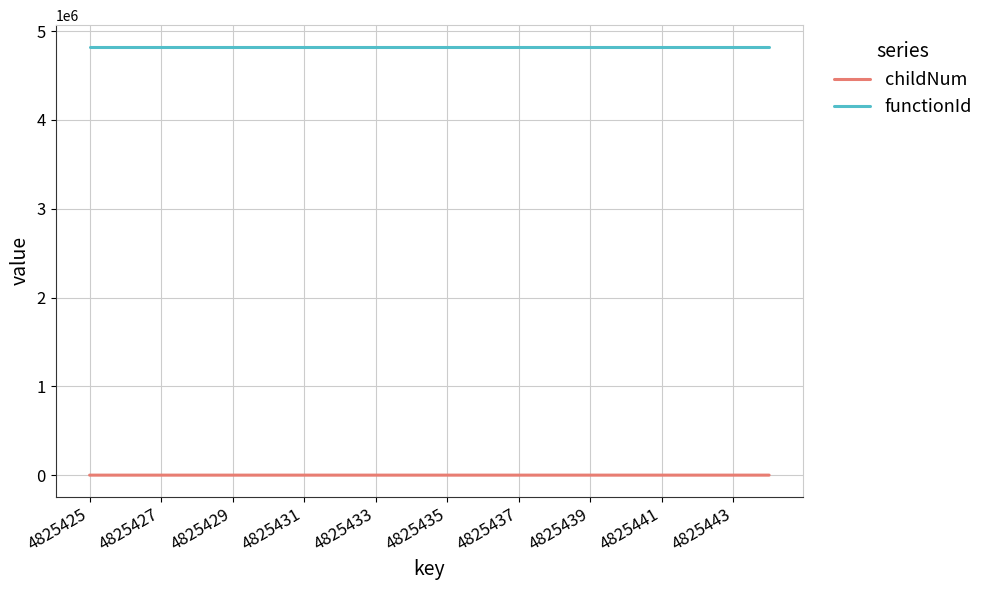

Which series has the largest total across all categories?

functionId